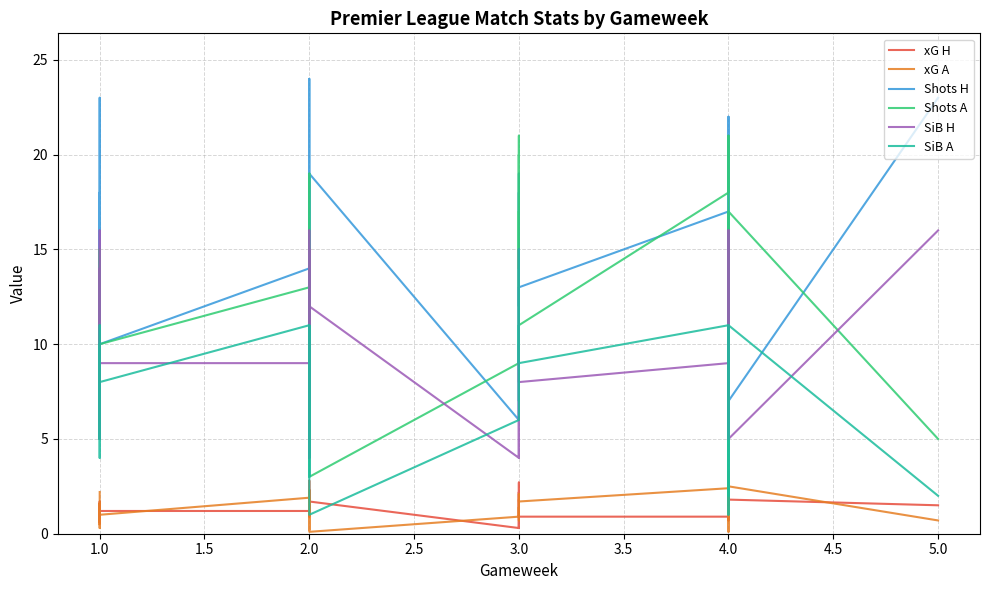

Between 1.0 and 4.0, which series saw the biggest shift?

Shots H